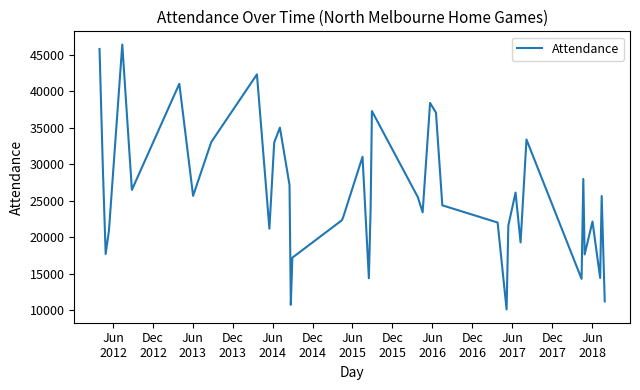

How many distinct data groups are displayed?

1